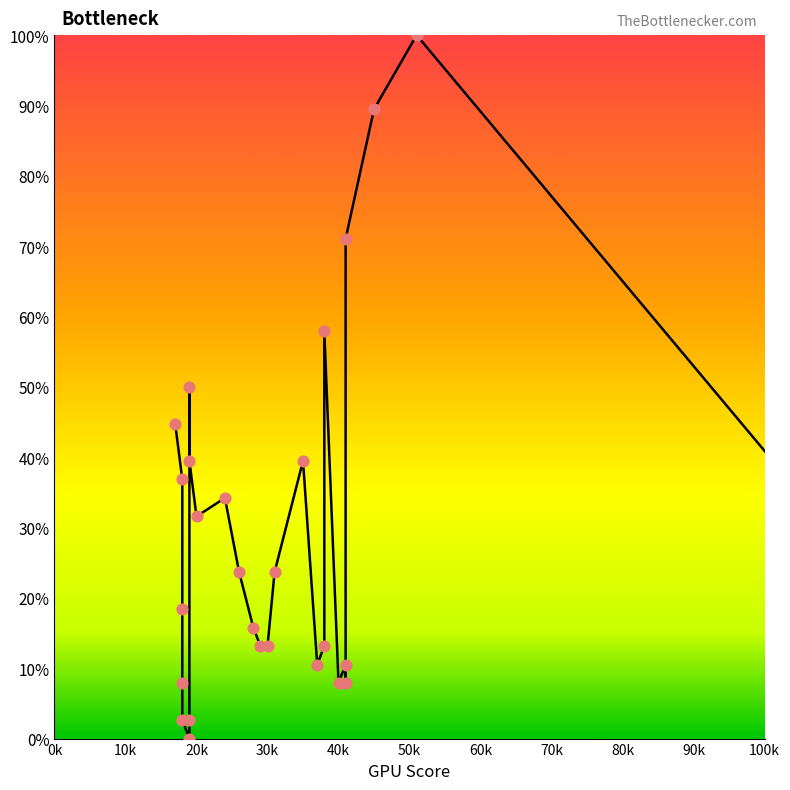

What is the change in value from 0k to 90k?

-13.2